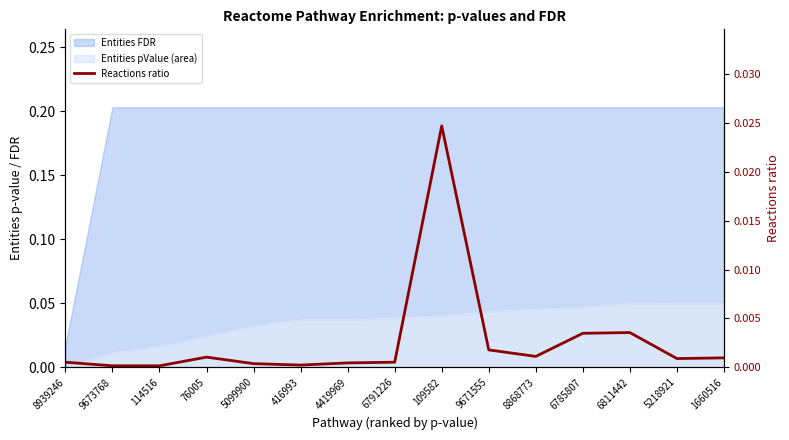

List the labels in order of value, largest first.

109582, 6811442, 6785807, 9671555, 8868773, 76005, 1660516, 5218921, 8939246, 6791226, 4419969, 5099900, 416993, 9673768, 114516